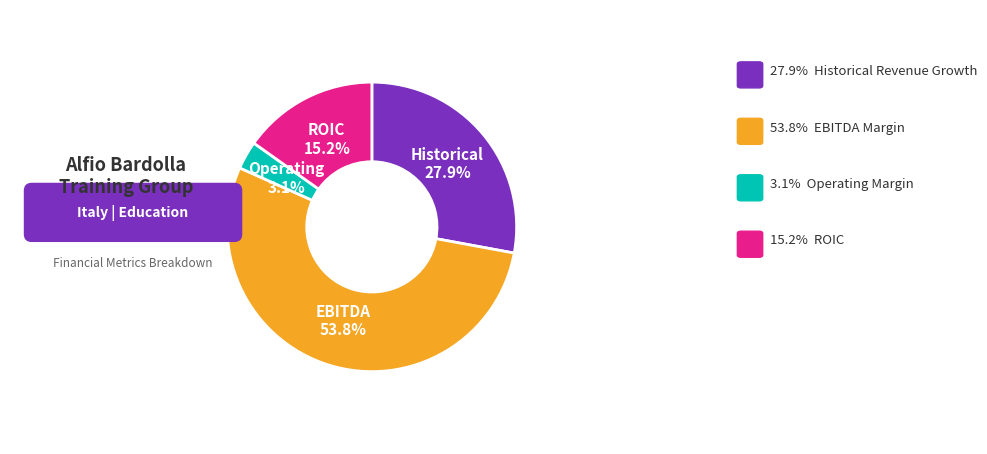

To the nearest percent, what is the difference between the largest and smallest slice percentages?

51%